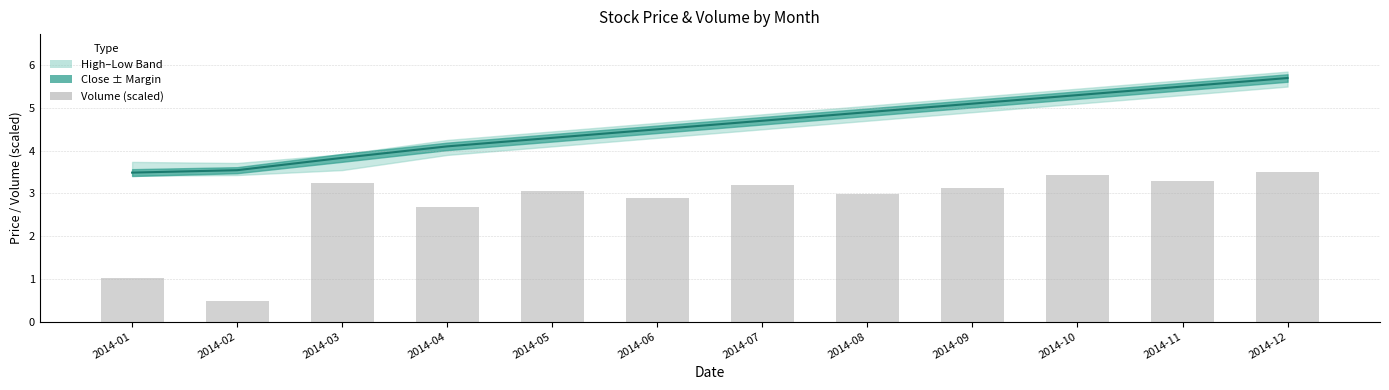

Which series changed the most between 2014-09 and 2014-12?

close